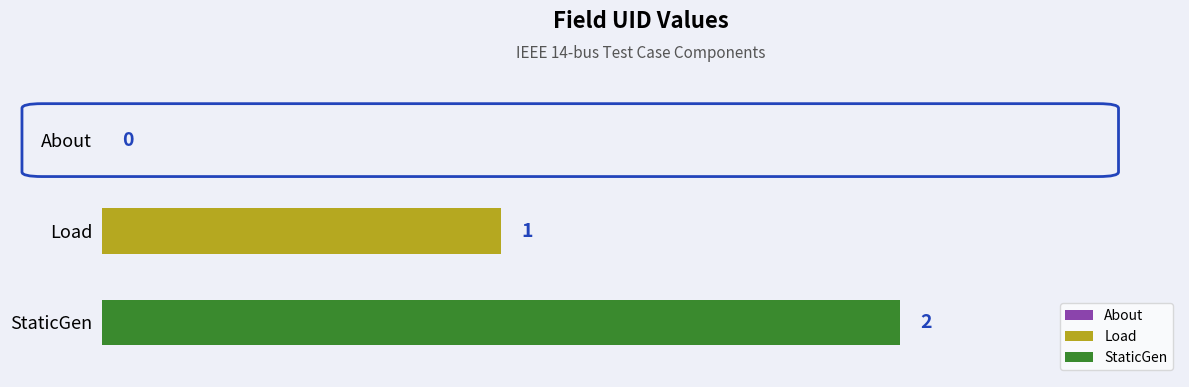

List the series in order of their peak value, highest first.

StaticGen, Load